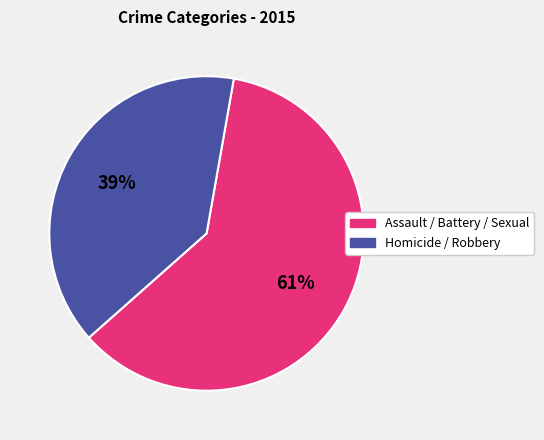

To the nearest percent, what is the average slice percentage?

50%